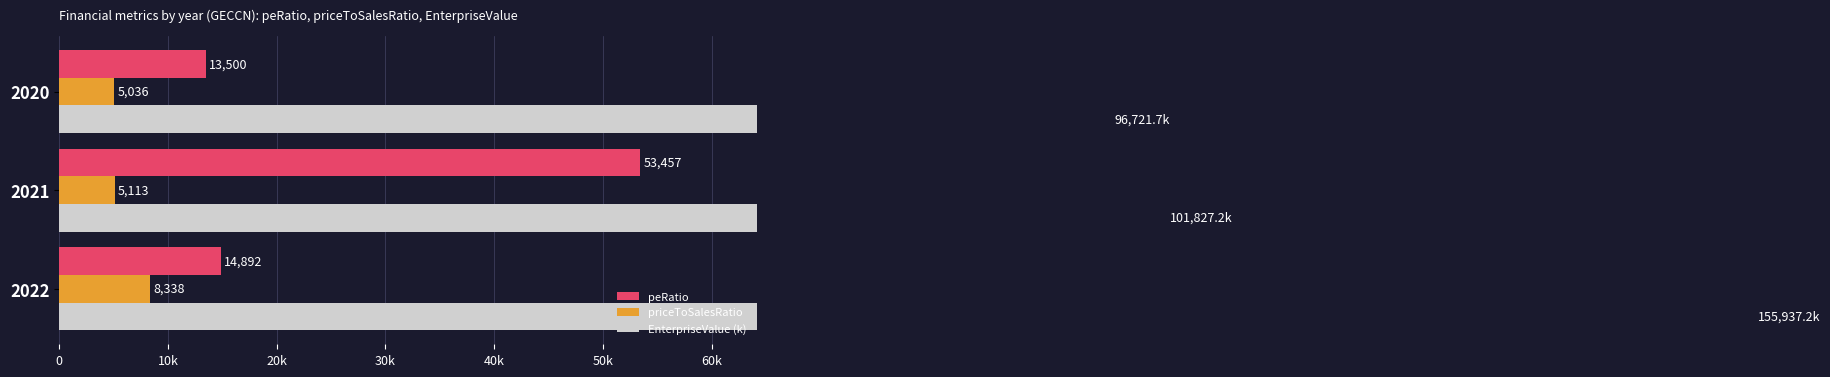

What is the approximate value of peRatio at 2022?

14891.9